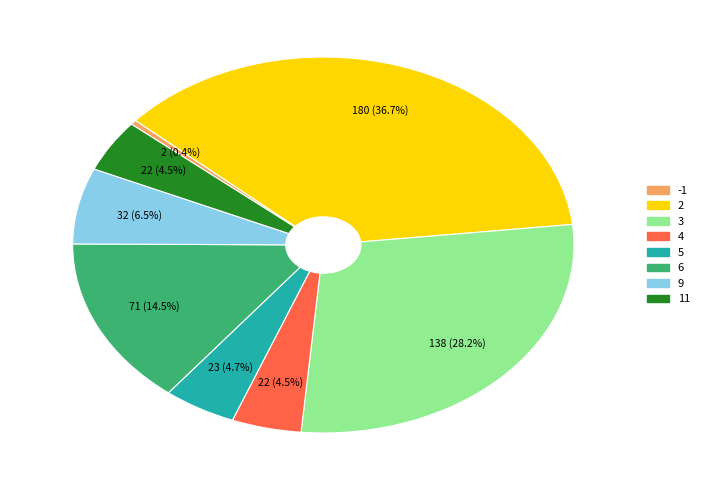

What is the largest slice in the pie chart?

2